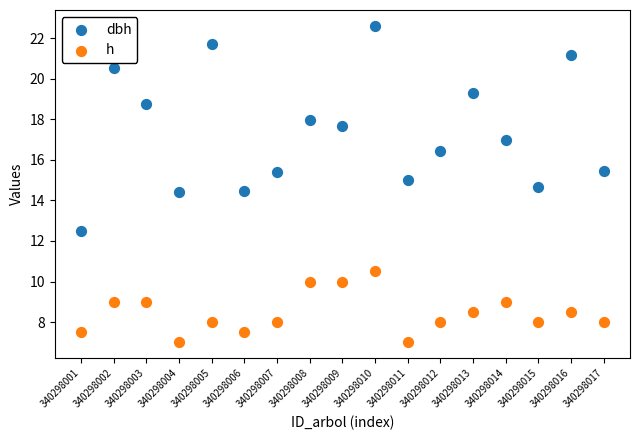

What is the X range (max minus min) for the scatter plot?

16.0